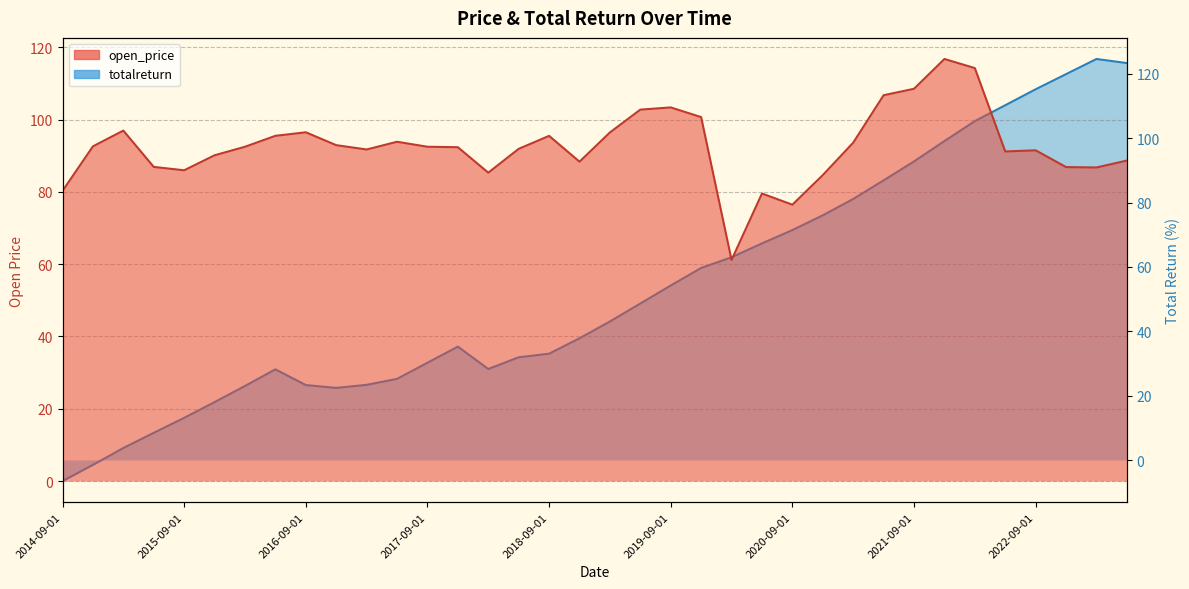

What is the difference between the totalreturn values at 2019-06-01 and 2022-12-01?

71.3